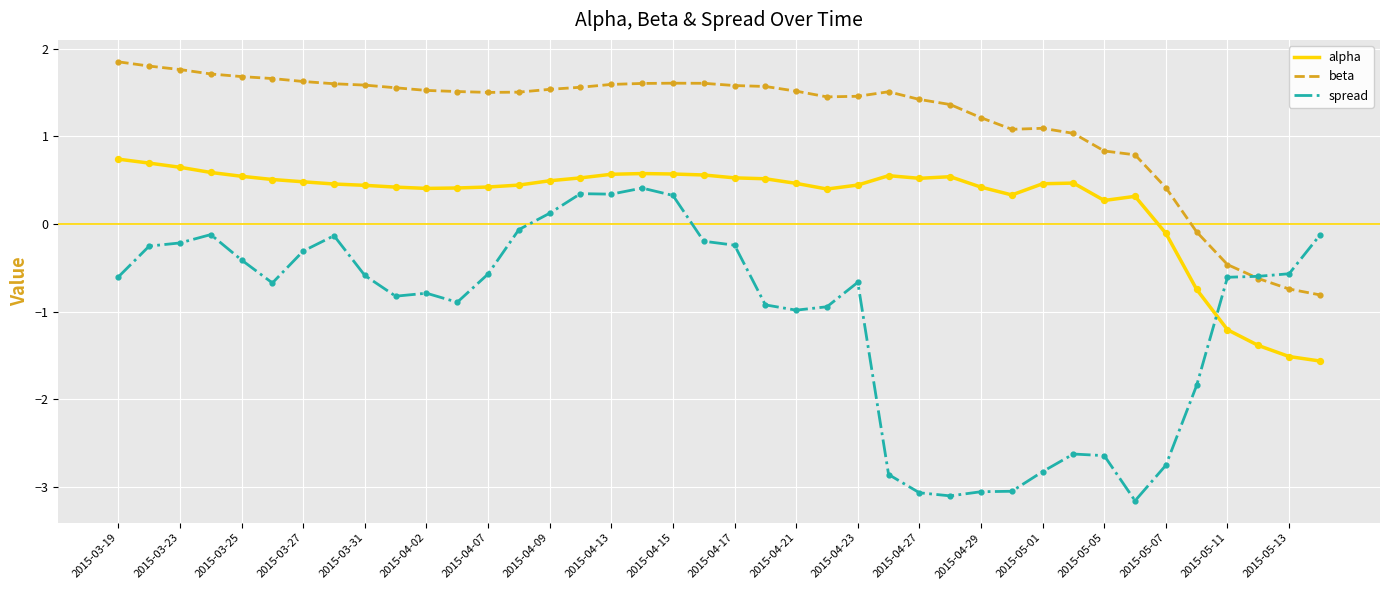

Which series has the widest spread of values?

spread